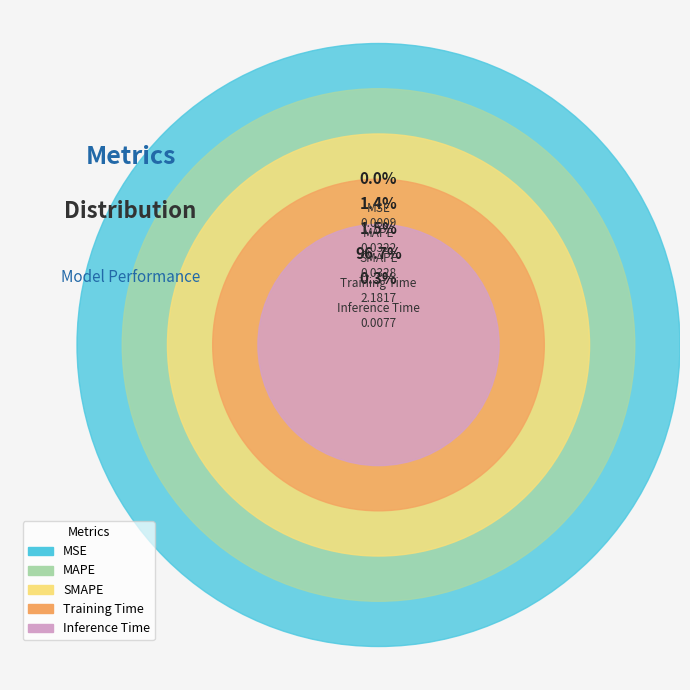

Is the sum of Inference Time and Training Time greater than half?

Yes